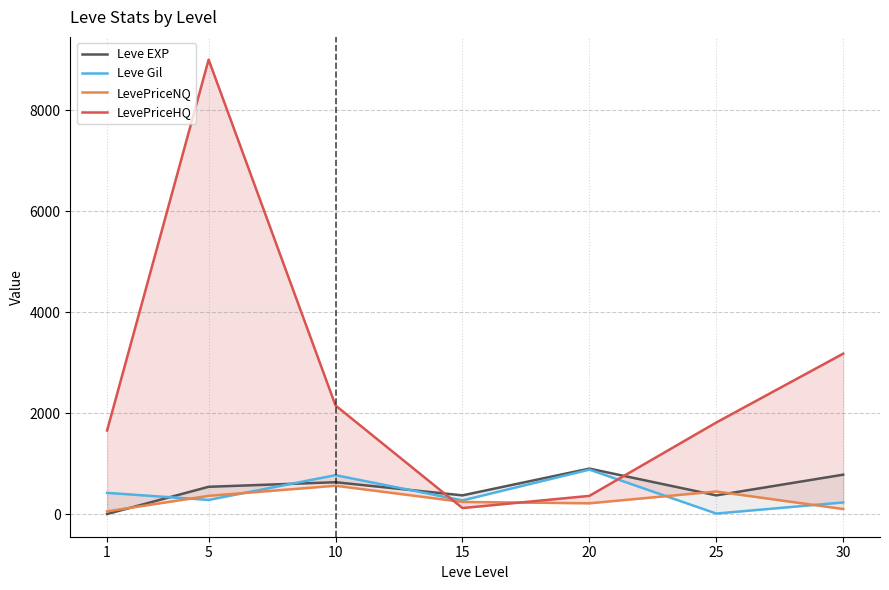

Which series changed the most between 1 and 20?

LevePriceHQ